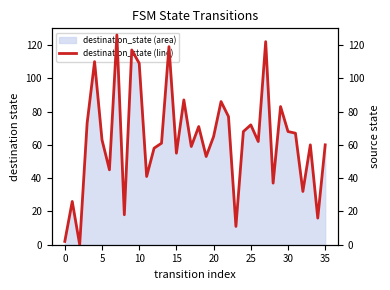

How many interior local valleys (lower than both neighbors) does the data have?

12